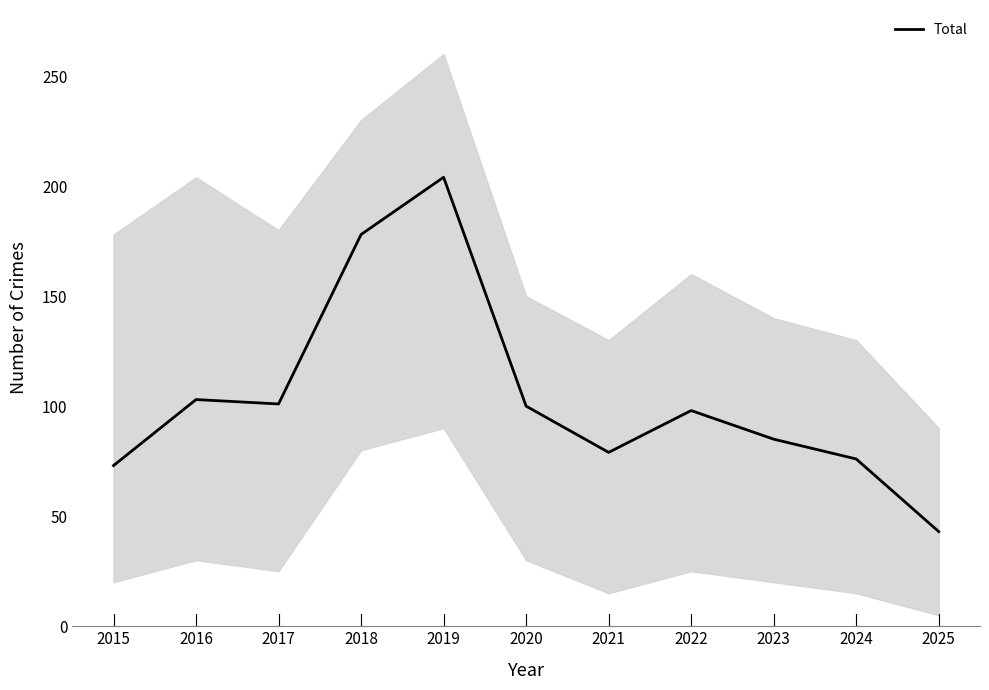

Which category has the lowest value across all series?

2025